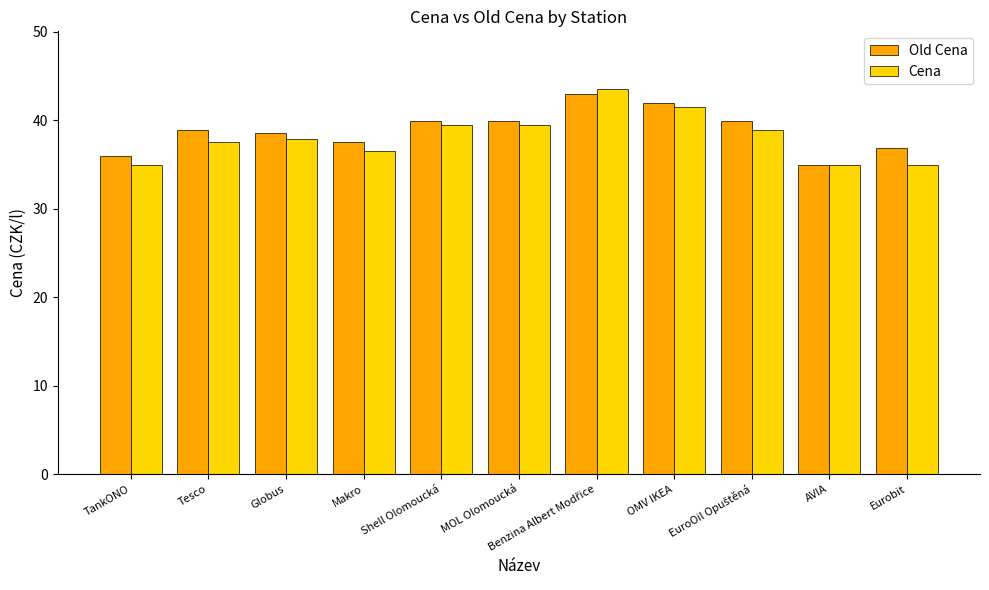

What is the sum of all Cena values?

419.5